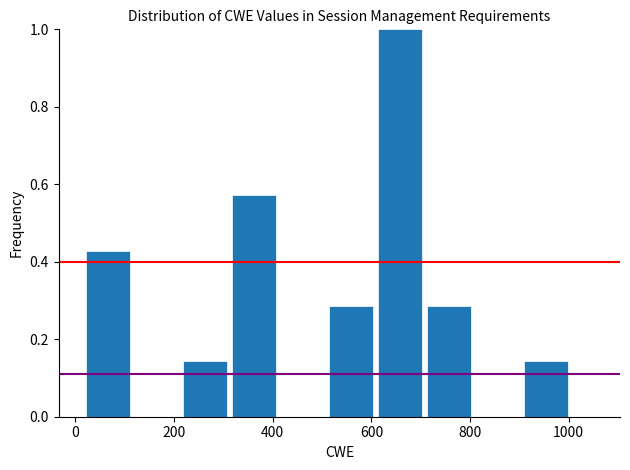

Over which range of the x-axis is the bar tallest?

600 to 700